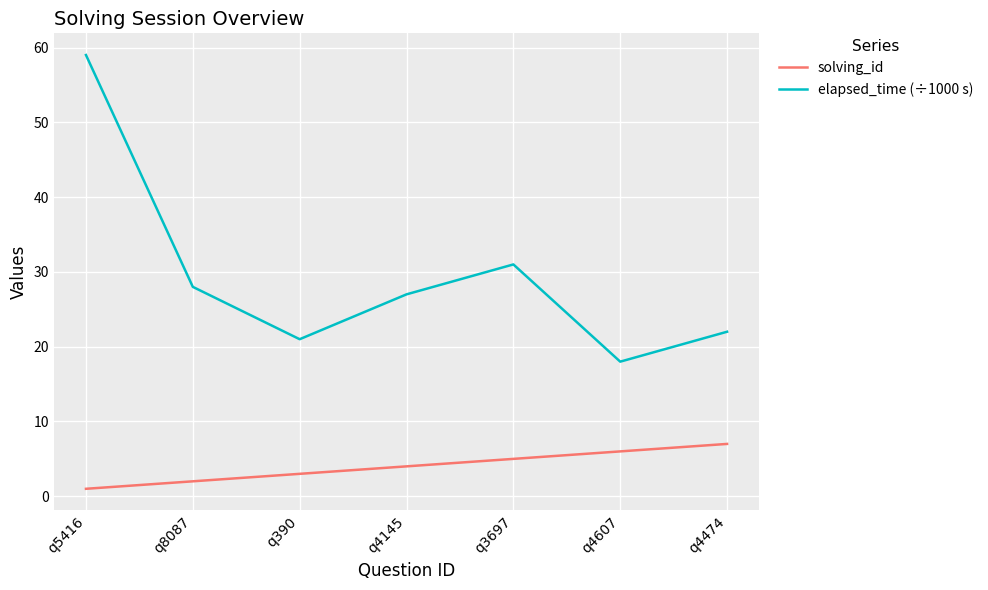

True or false: solving_id has more than 1 interior local peaks.

False